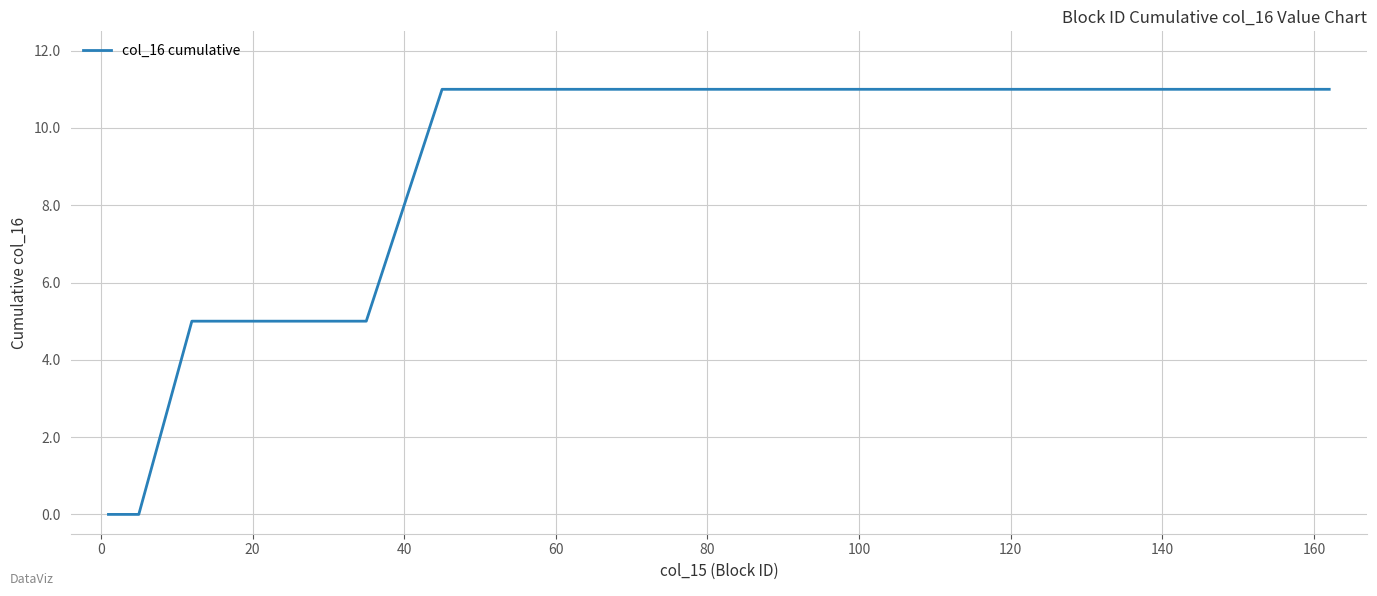

What is the maximum value shown in the chart?

11